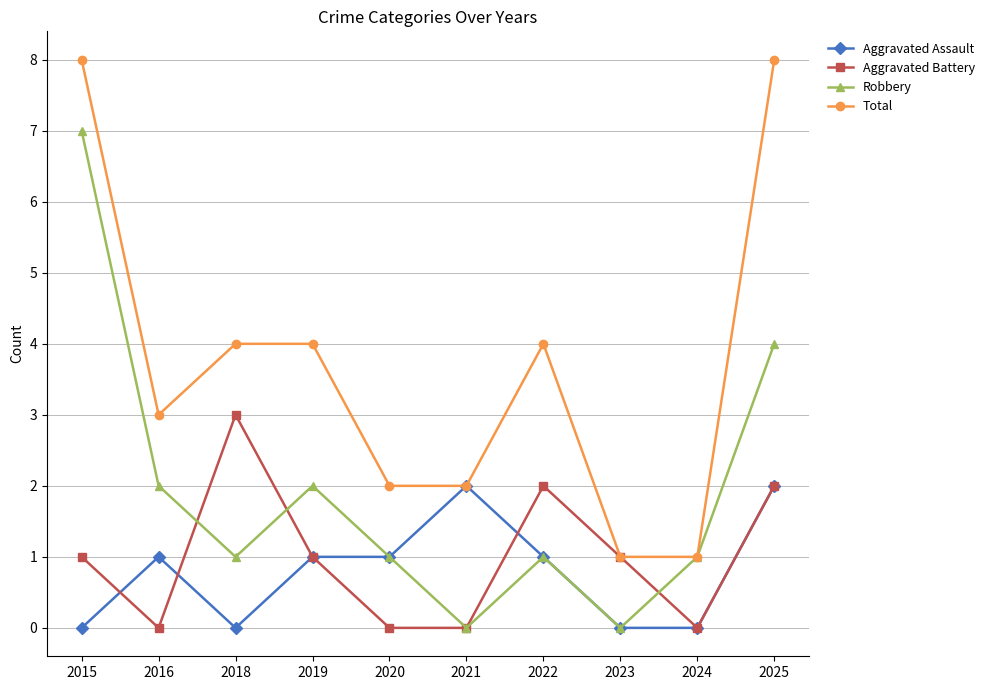

Does the chart have visible grid lines?

Yes